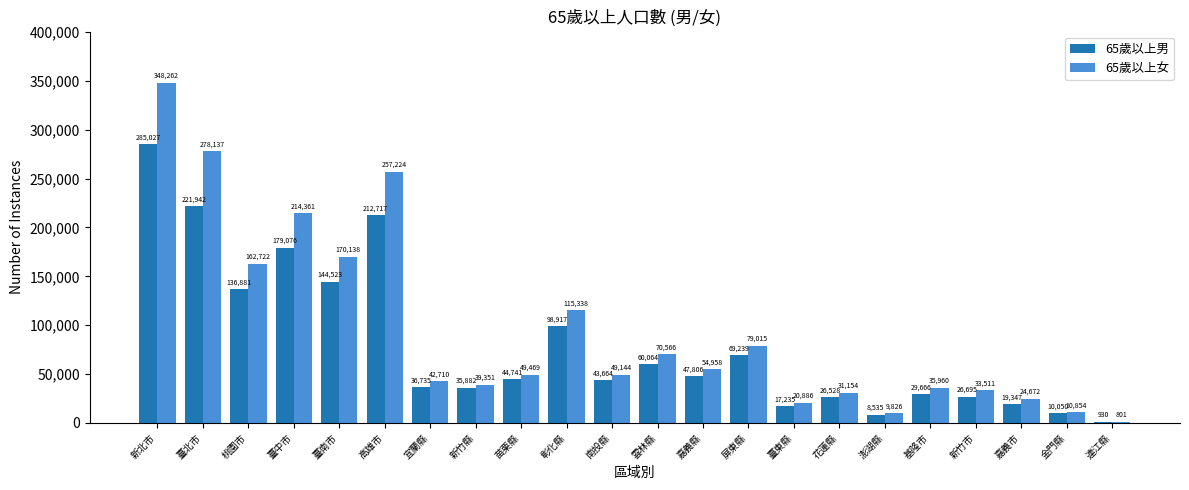

Reading right to left, transcribe all the data shown in this chart.

65歲以上男: 連江縣=930	金門縣=10050	嘉義市=19347	新竹市=26695	基隆市=29666	澎湖縣=8535	花蓮縣=26528	臺東縣=17235	屏東縣=69239	嘉義縣=47806	雲林縣=60064	南投縣=43664	彰化縣=98917	苗栗縣=44741	新竹縣=35882	宜蘭縣=36735	高雄市=212717	臺南市=144523	臺中市=179076	桃園市=136881	臺北市=221942	新北市=285027
65歲以上女: 連江縣=801	金門縣=10854	嘉義市=24672	新竹市=33511	基隆市=35960	澎湖縣=9826	花蓮縣=31154	臺東縣=20886	屏東縣=79015	嘉義縣=54958	雲林縣=70566	南投縣=49144	彰化縣=115338	苗栗縣=49469	新竹縣=39351	宜蘭縣=42710	高雄市=257224	臺南市=170138	臺中市=214361	桃園市=162722	臺北市=278137	新北市=348262